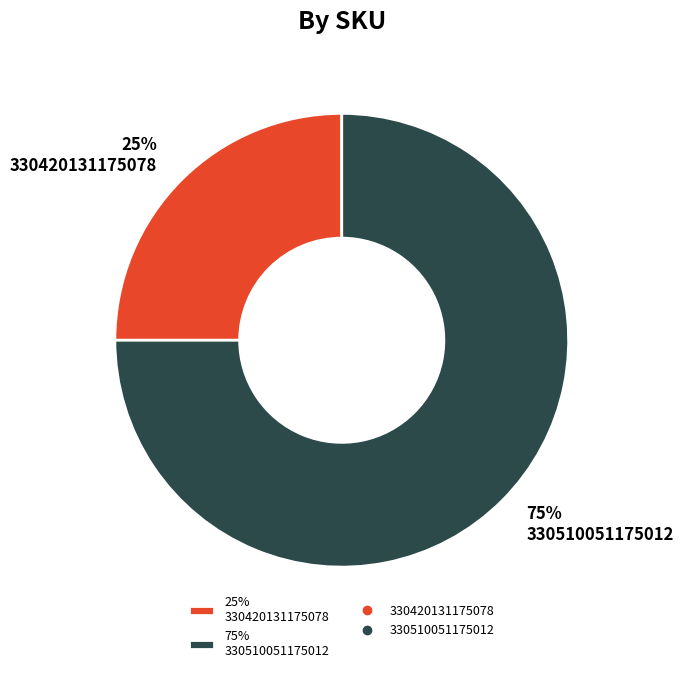

To the nearest percent, what portion does 75% 330510051175012 represent?

75%